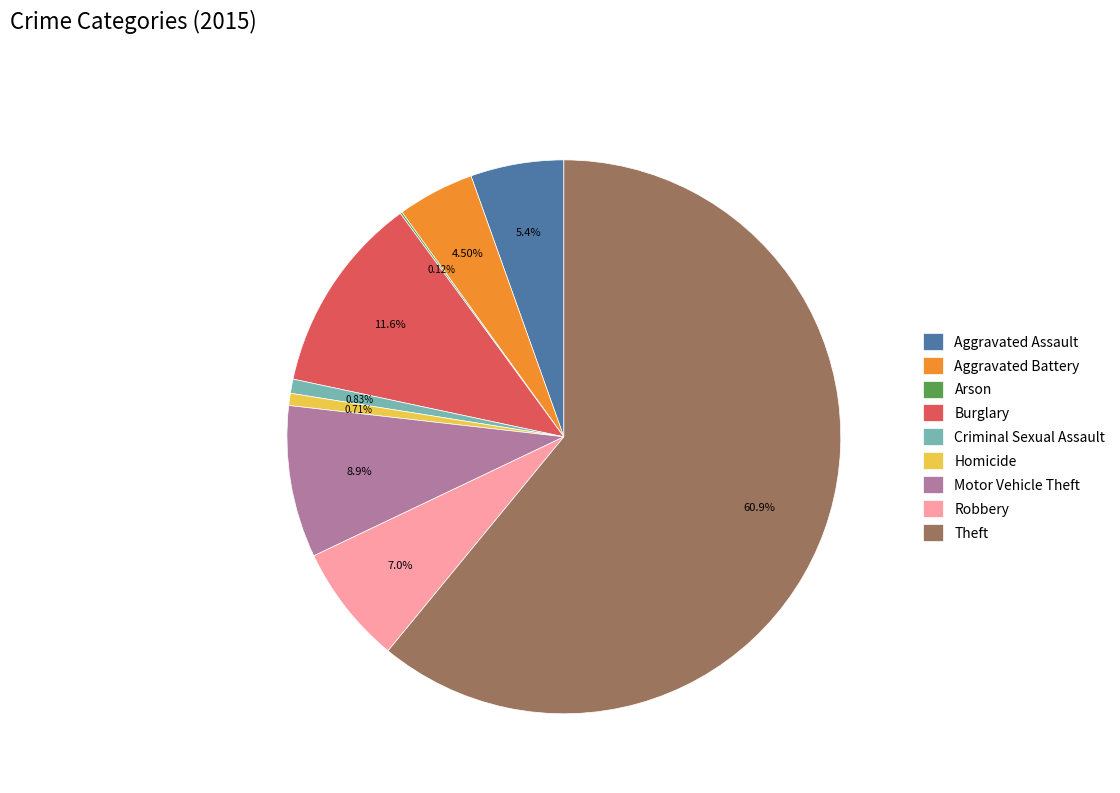

Does Theft represent more than half of the total?

Yes